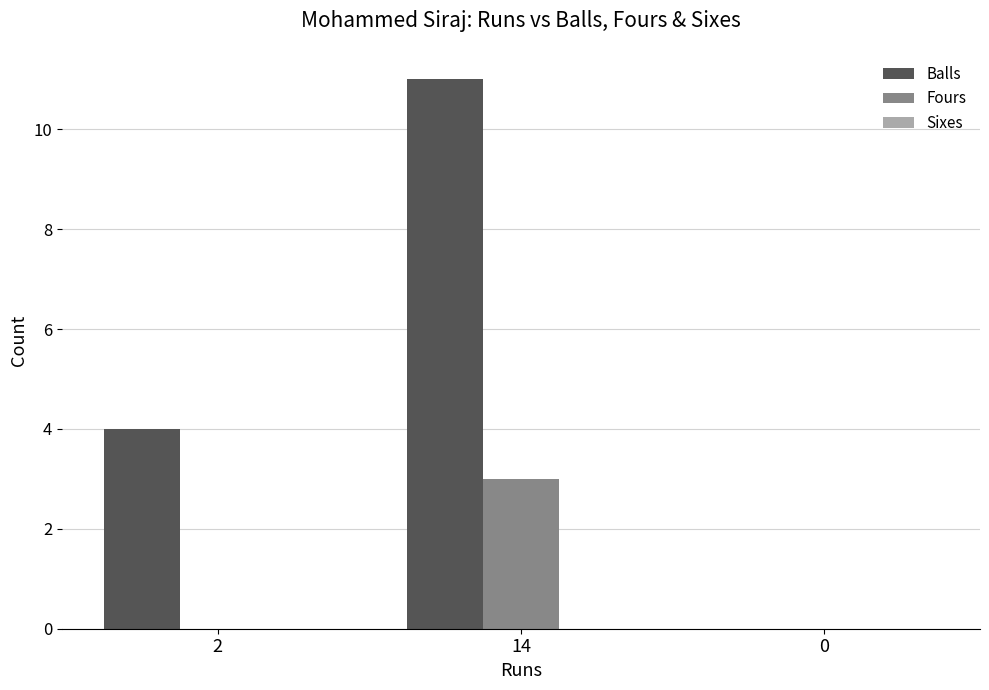

Between 2 and 0, which series saw the biggest shift?

Balls